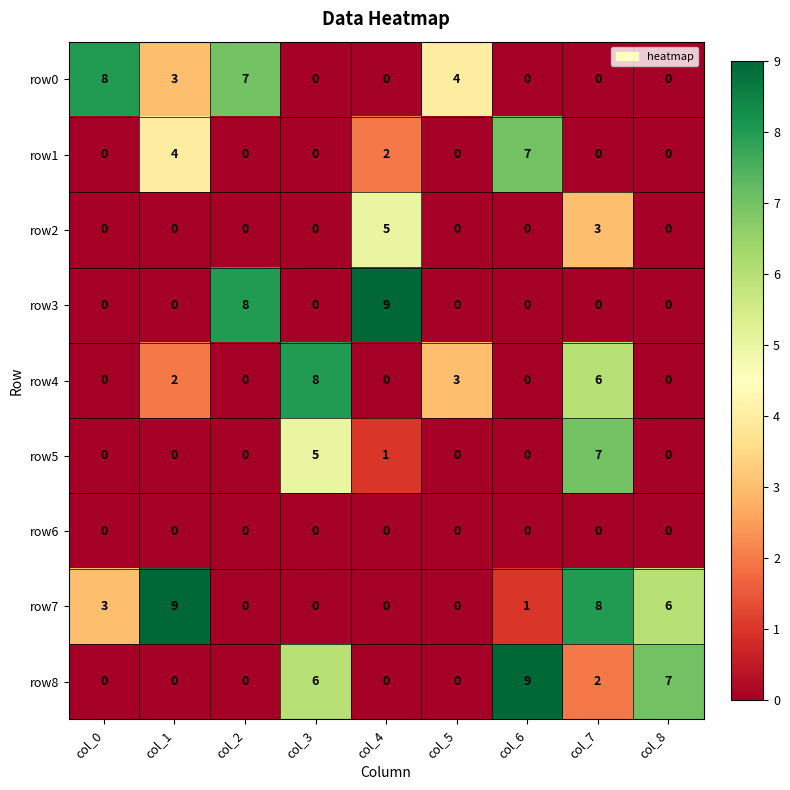

What is the spread (max minus min) of values at col_4?

9